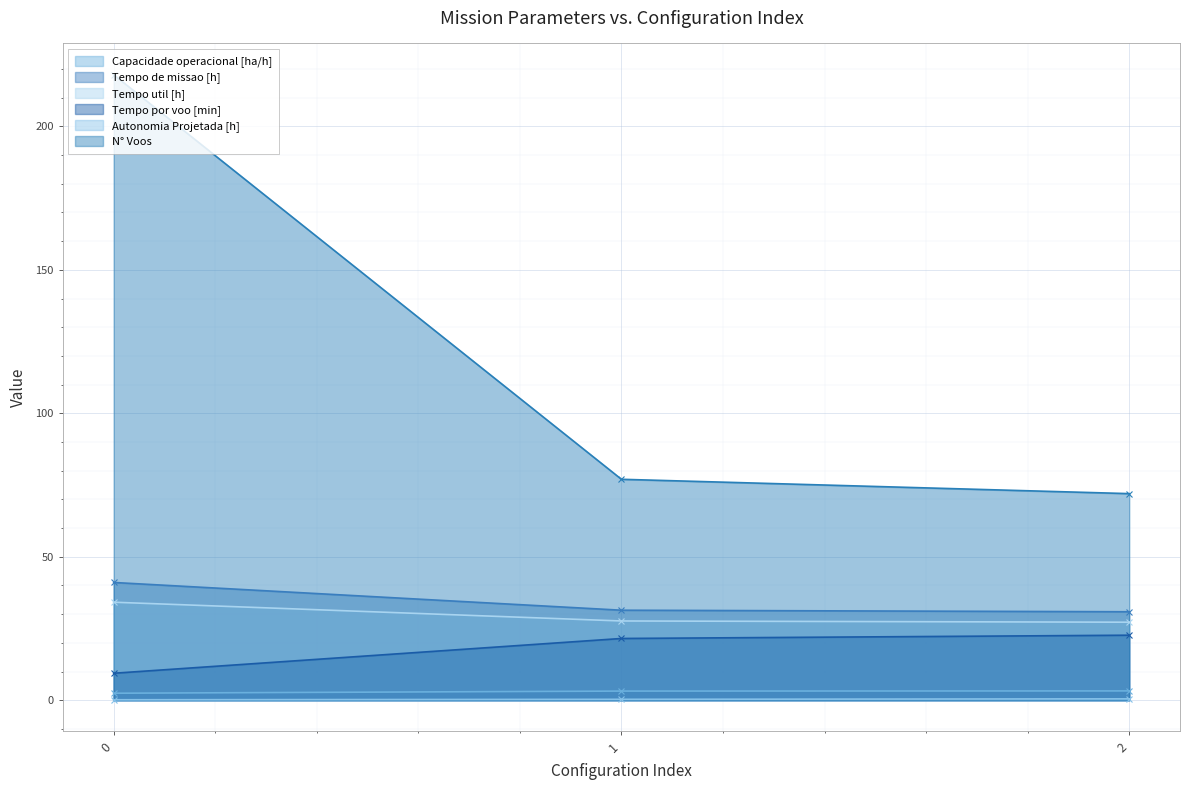

How many categories are shown in the chart?

3